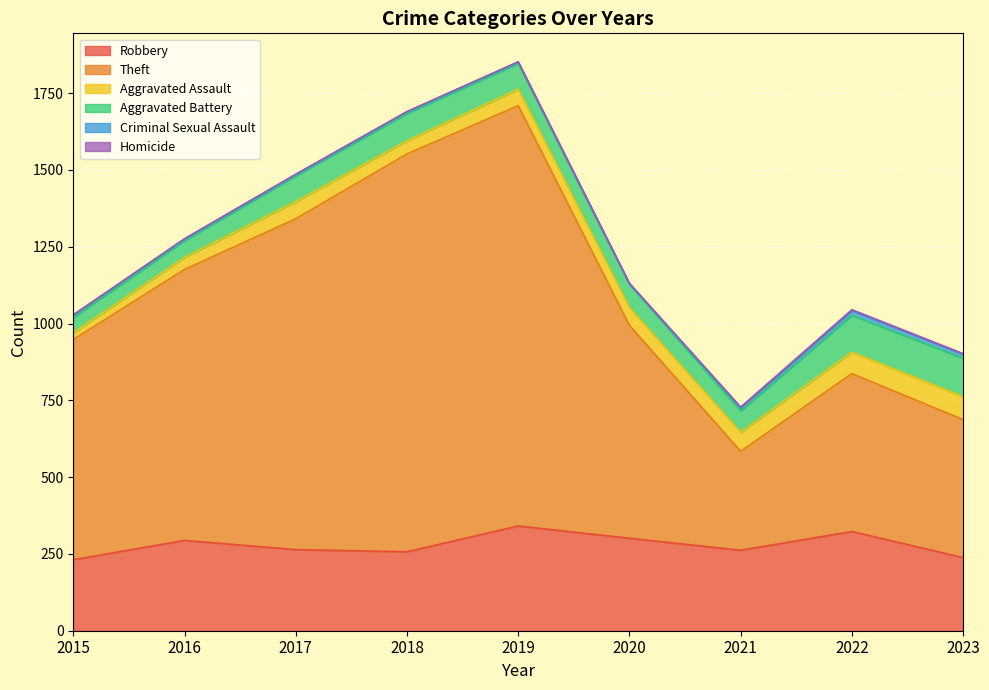

True or false: Aggravated Assault and Homicide cross at least once.

False